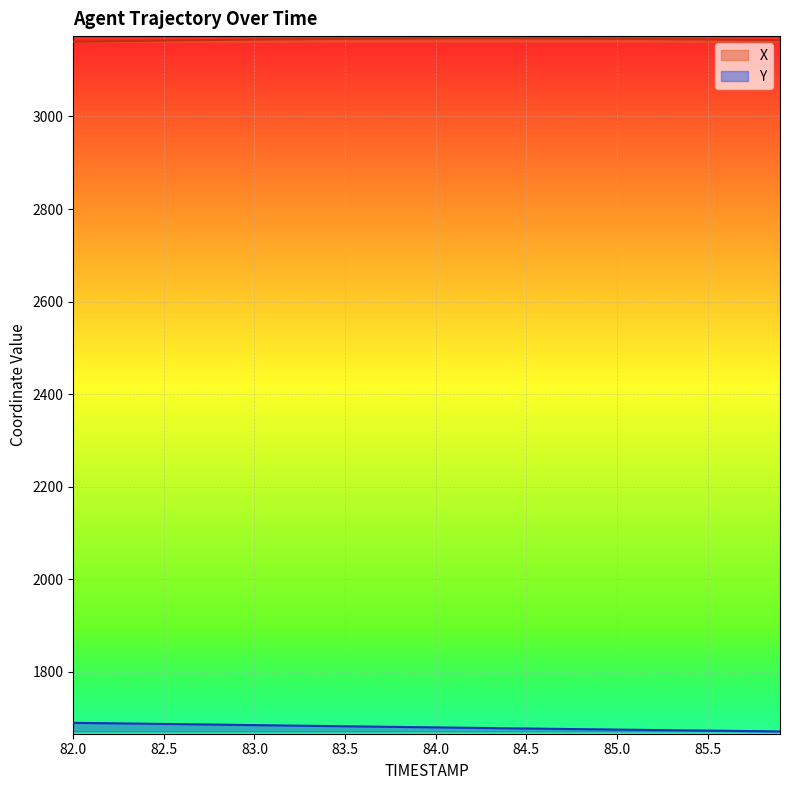

Is the value of X at 85.0 greater than the value of Y at 83.2?

Yes